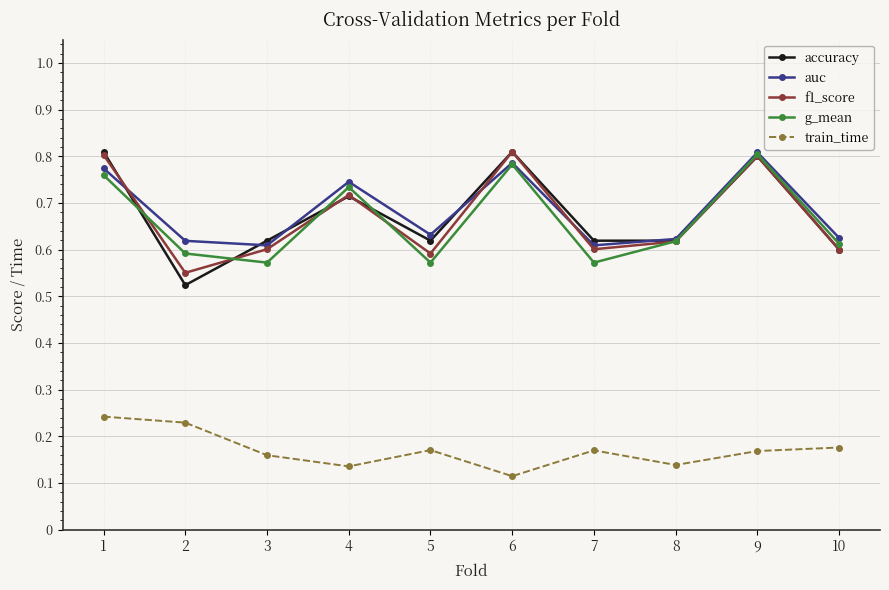

How many series are shown in this chart?

5